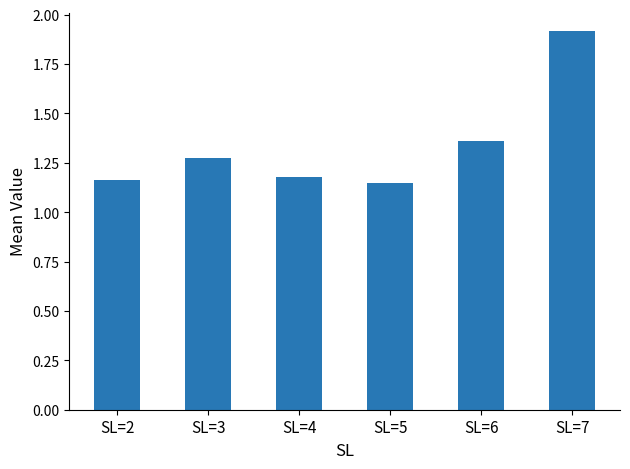

Are the bars grouped side by side (vs. stacked)?

No